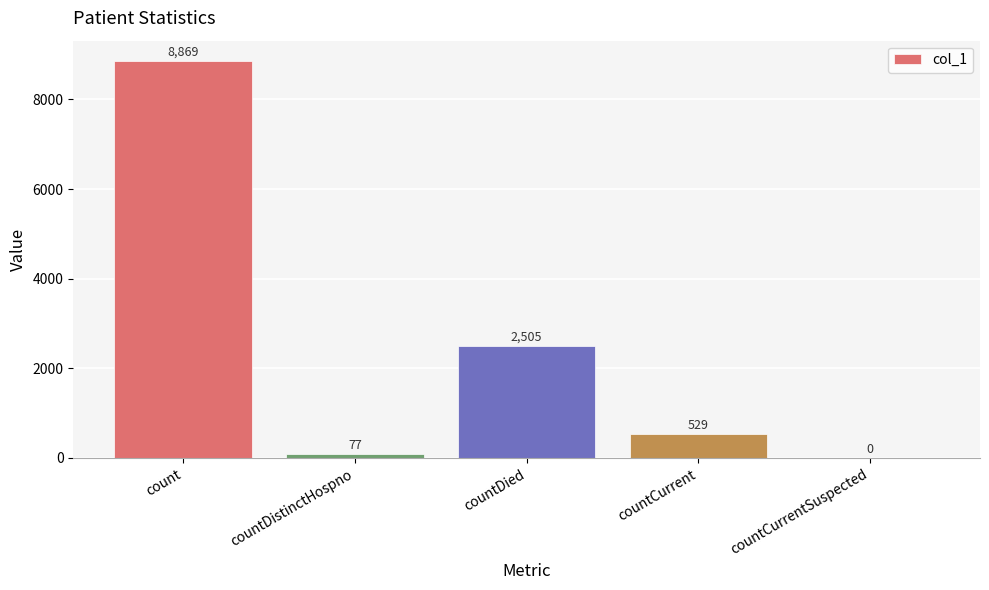

Where is the data nearest to the value 4434?

countDied